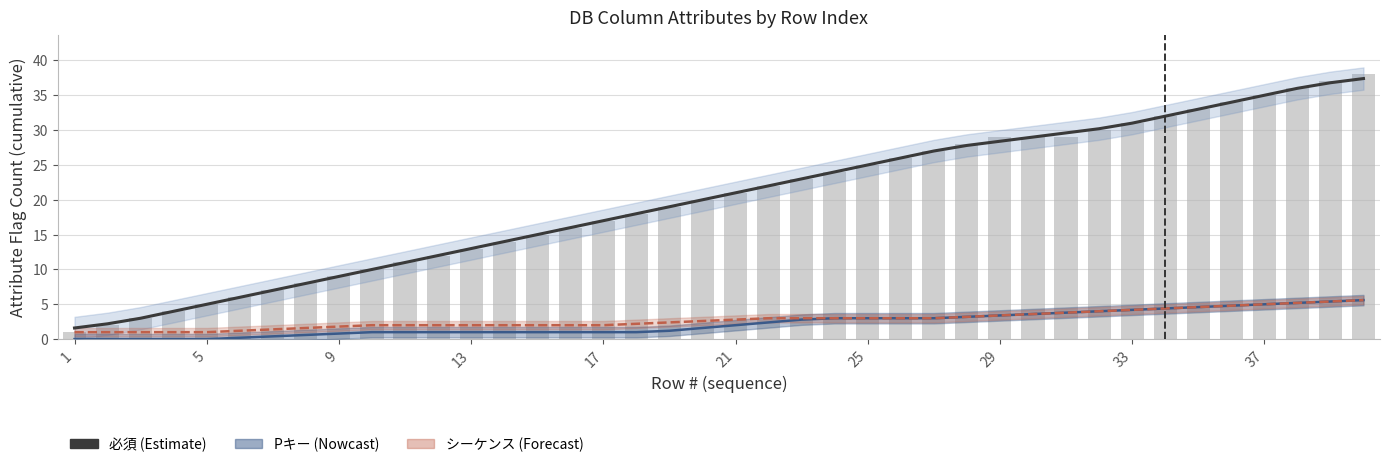

Where is 必須 (cumulative bars) nearest to the value 19?

18